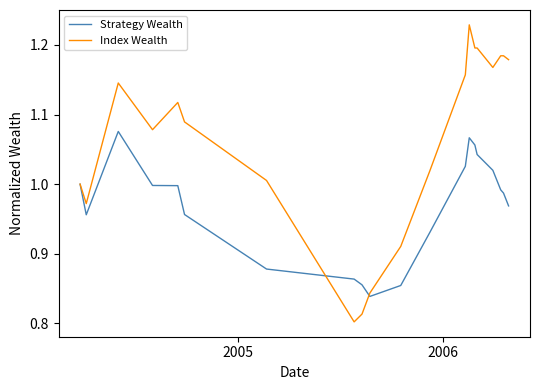

Which series has the largest total across all categories?

Index Wealth